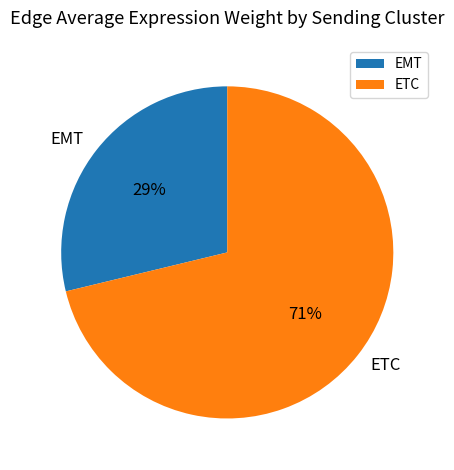

Which slice is the smallest?

EMT